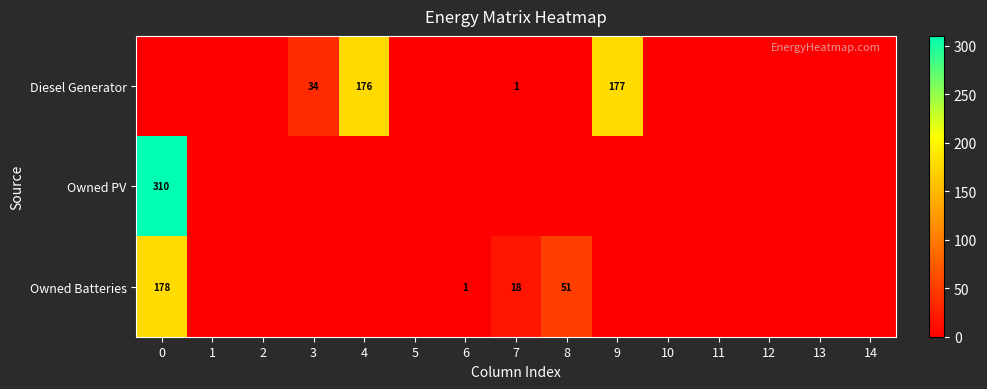

Count the number of categories in the chart.

15